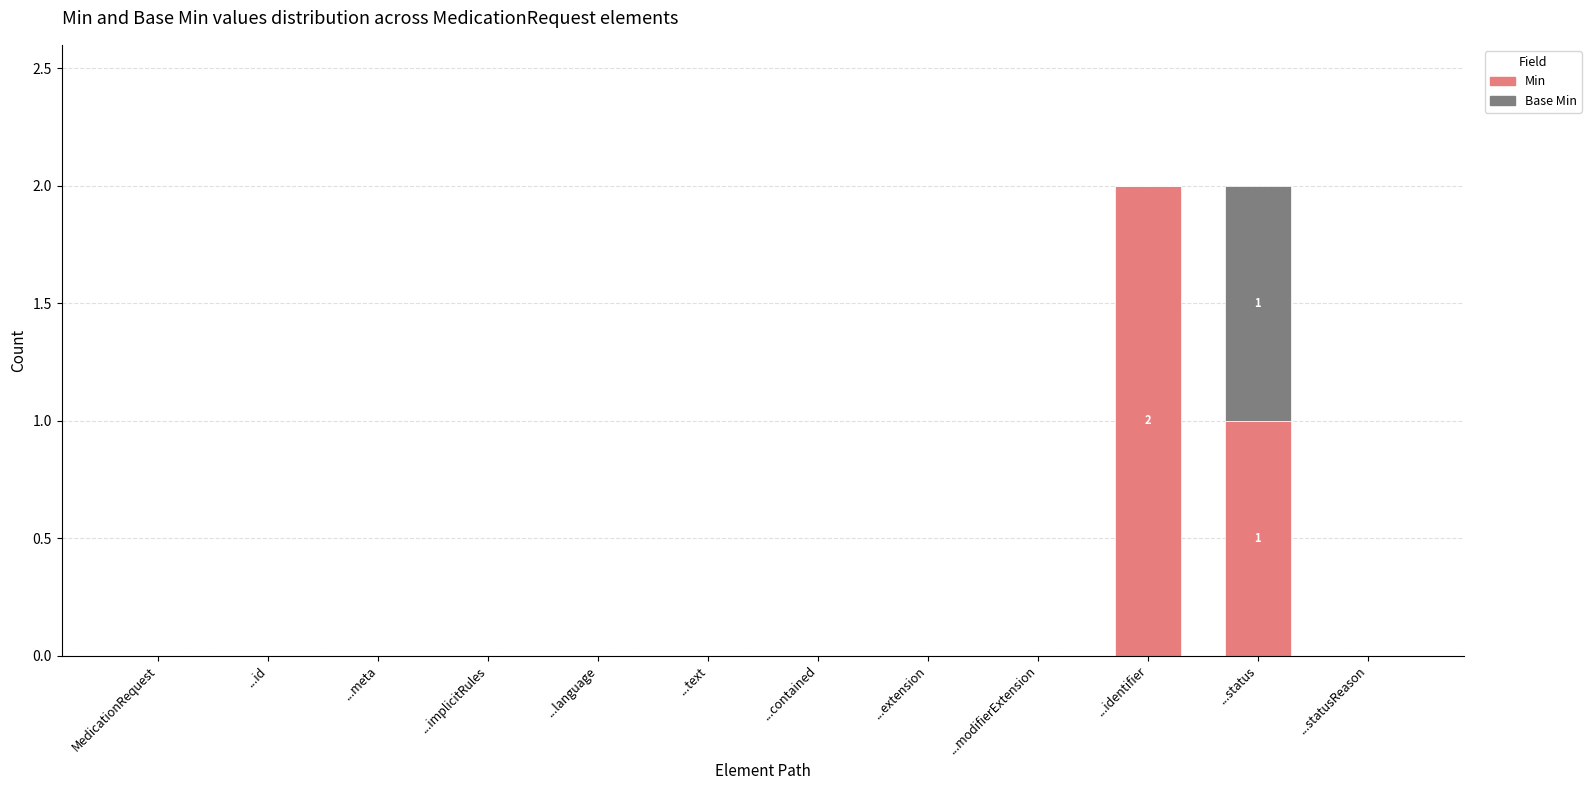

The Min series shows 0 at ...extension. True or false?

True